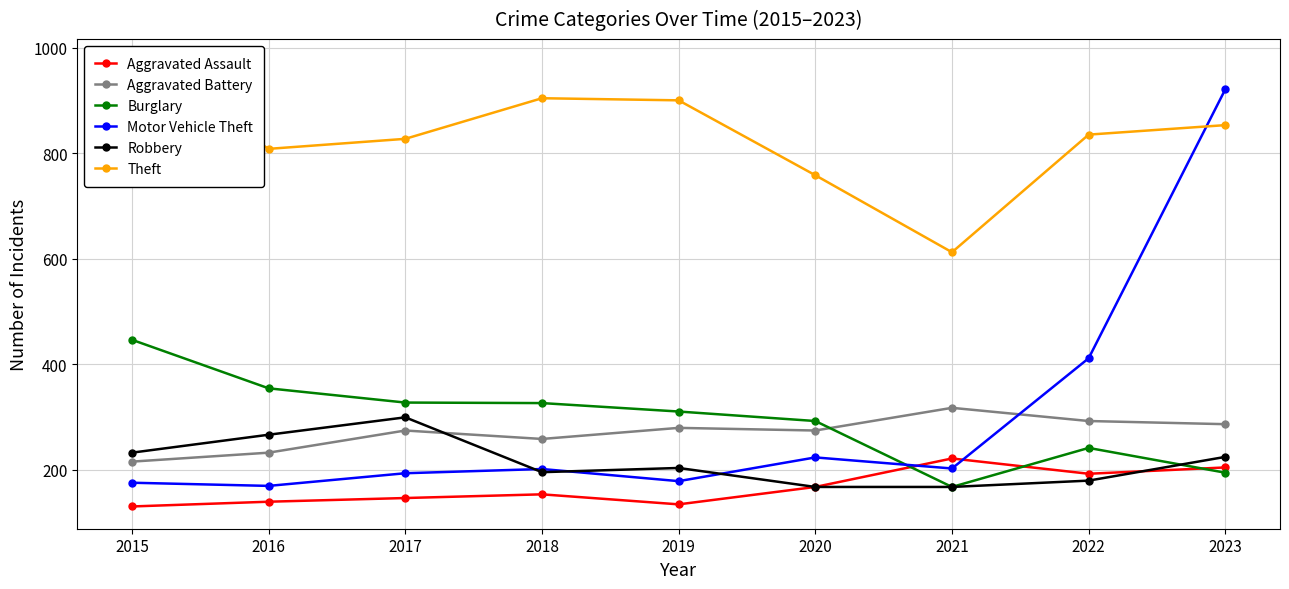

Reading right to left, transcribe all the data shown in this chart.

Aggravated Assault: 204	192	221	167	134	153	146	139	130
Aggravated Battery: 286	292	317	274	279	258	274	232	215
Burglary: 194	241	167	292	310	326	327	354	446
Motor Vehicle Theft: 921	411	202	223	178	201	193	169	175
Robbery: 224	179	167	167	203	195	299	266	232
Theft: 853	835	612	758	900	904	827	808	974